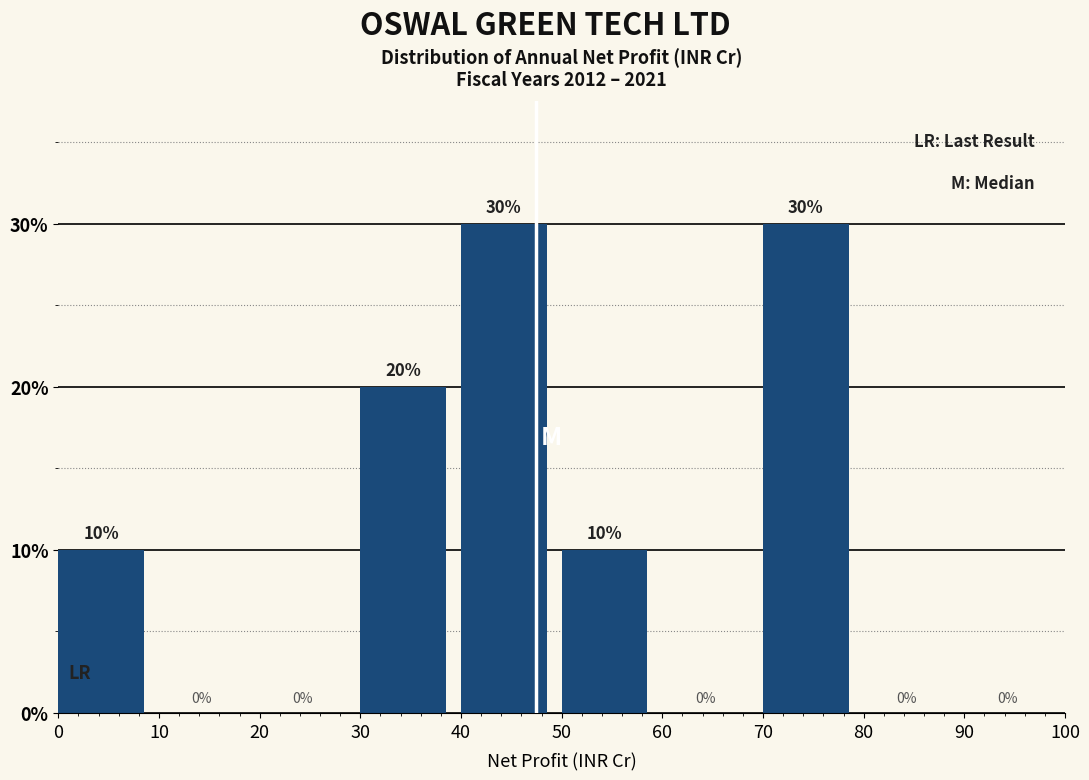

How tall is the bar that spans 50 to 60 on the x-axis?

10